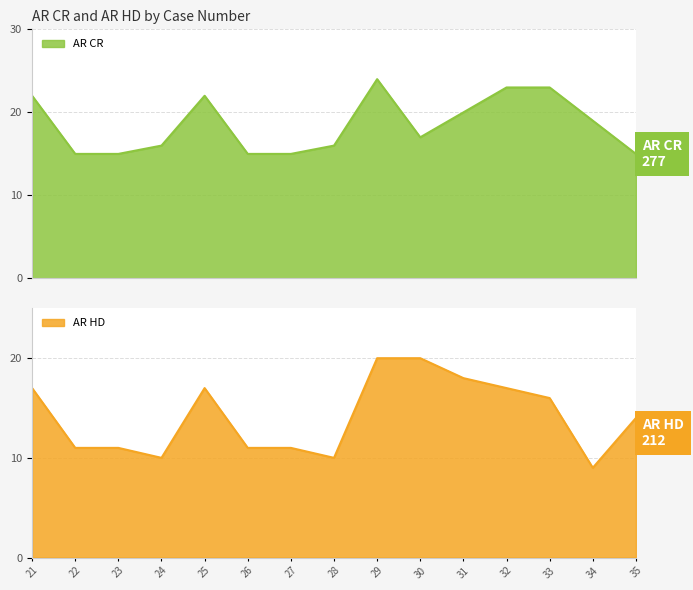

Which has a higher value, 21 or 34?

21